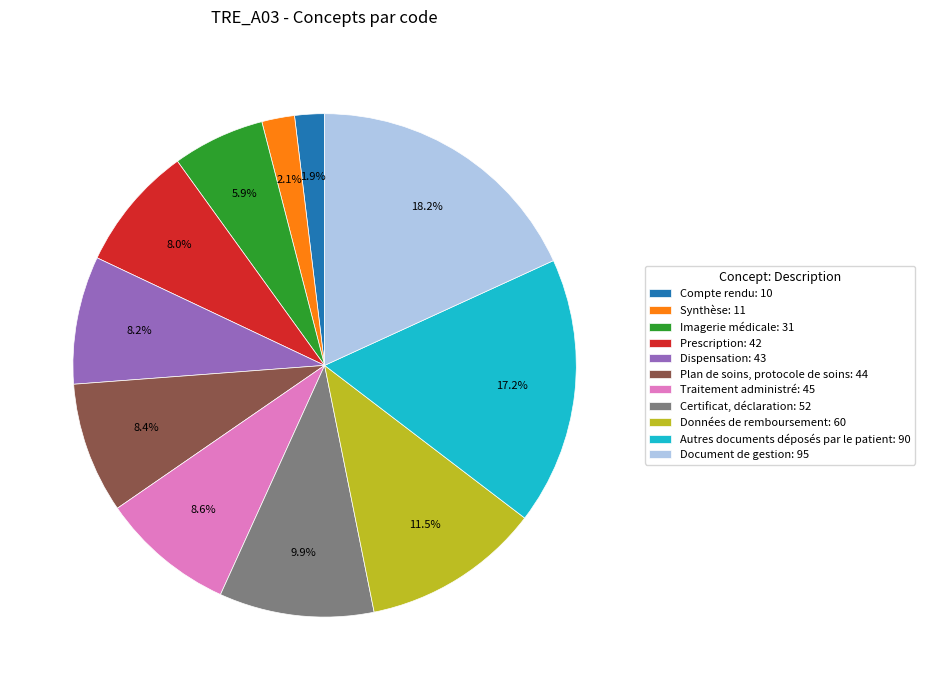

How much of the chart is everything except Prescription?

92.0%